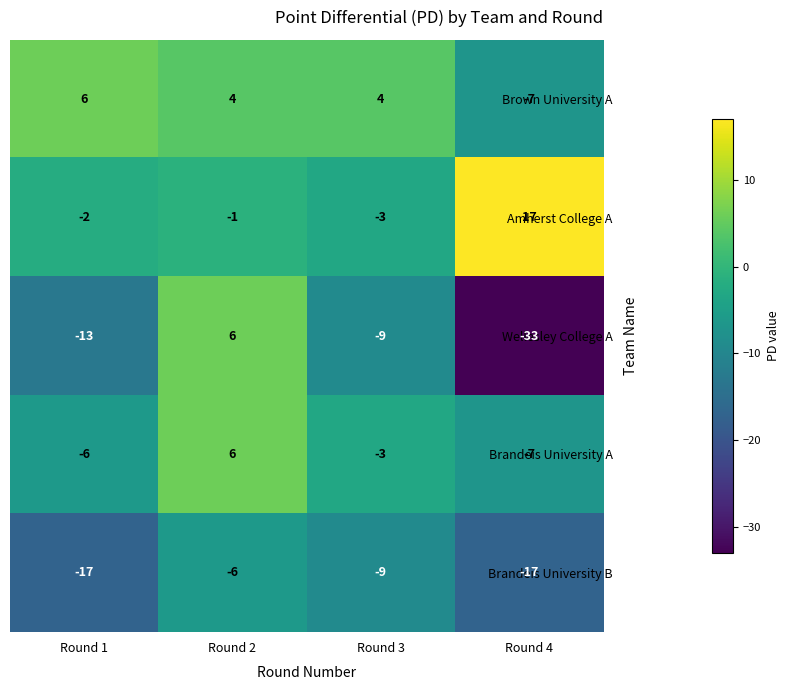

The value of Amherst College A at Round 2 is 0. True or false?

False